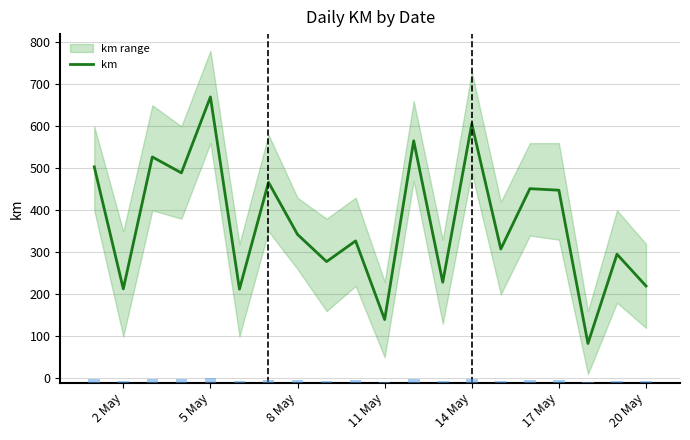

What is the difference between the maximum and second lowest values?

530.1